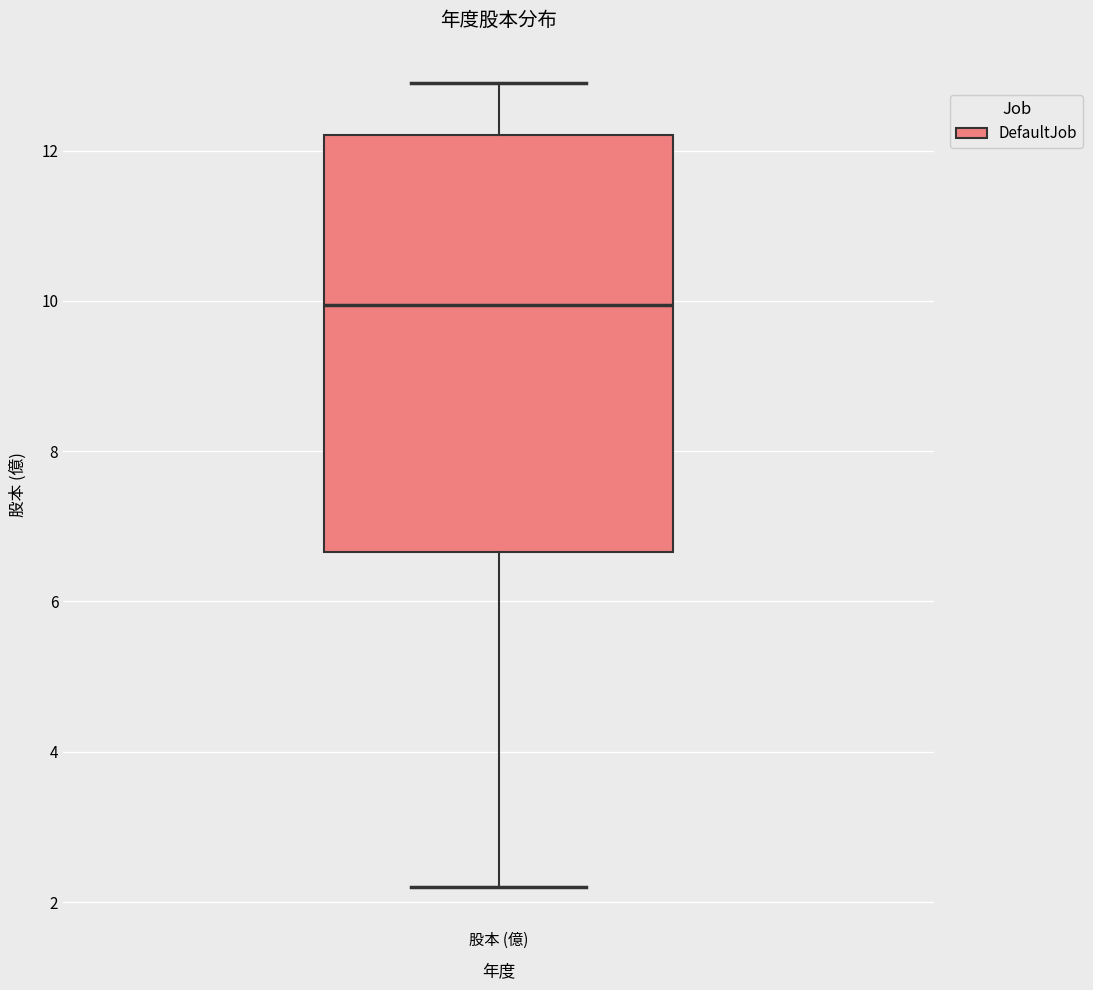

Where does the lower whisker of the box for 股本 (億) end on the y-axis? The values are not printed on the chart, so give them approximately, as read against the axis.

2.2